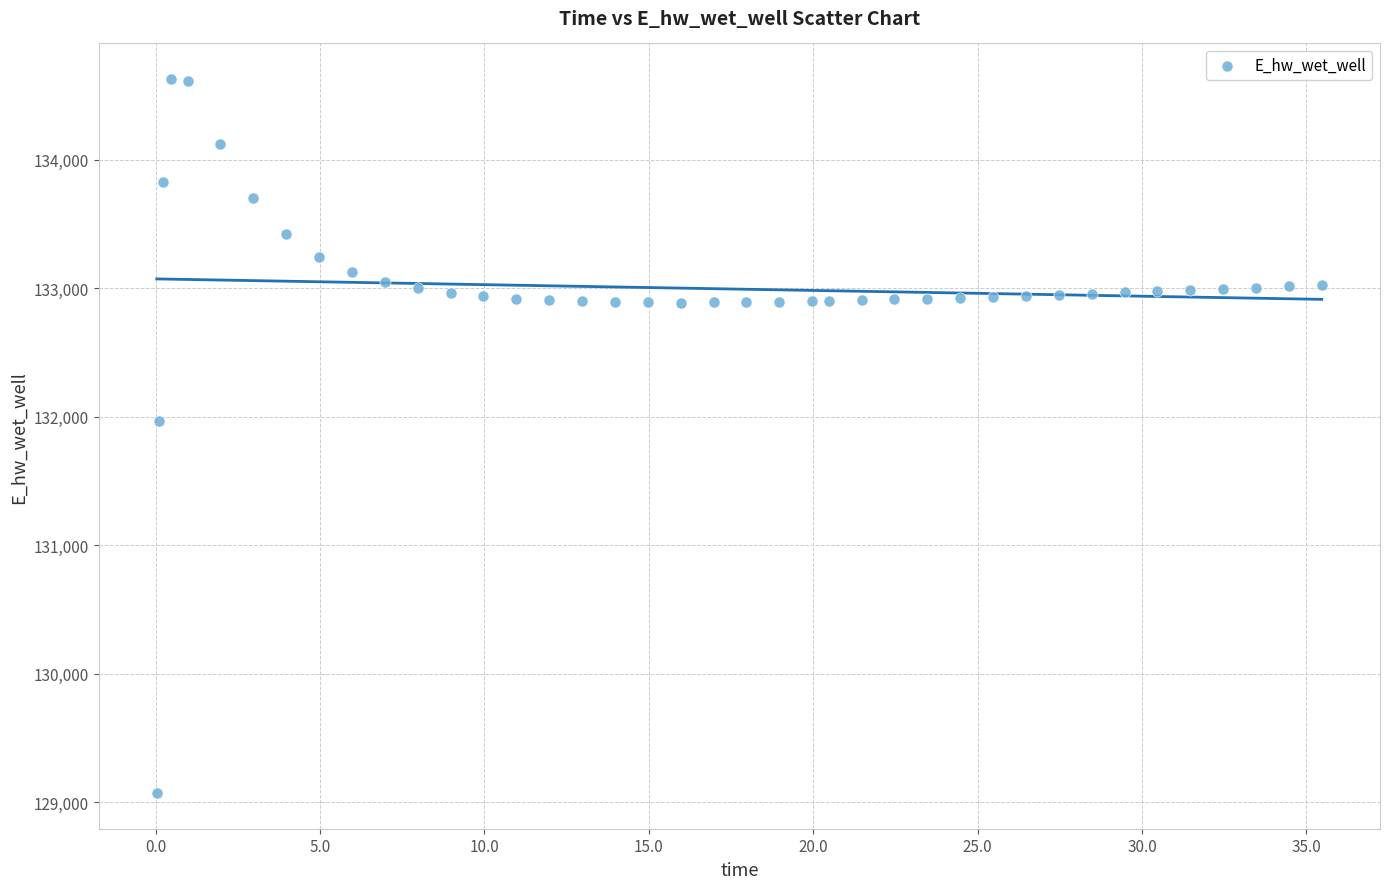

What Y value in the scatter plot is closest to 131849?

131970.0